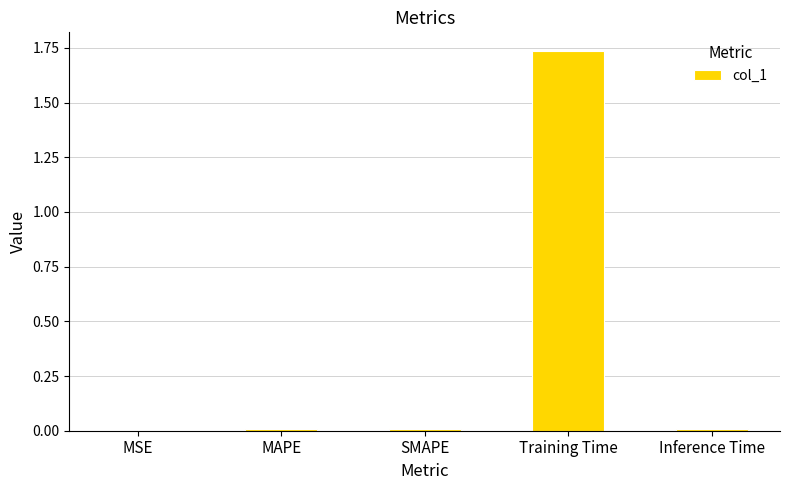

At which category does the chart reach its peak across all series?

Training Time